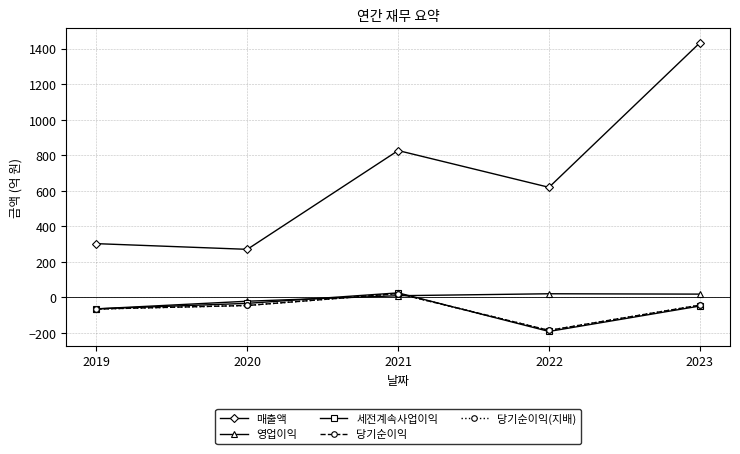

In 매출액, how many points are lower than both neighbors (excluding endpoints)?

2